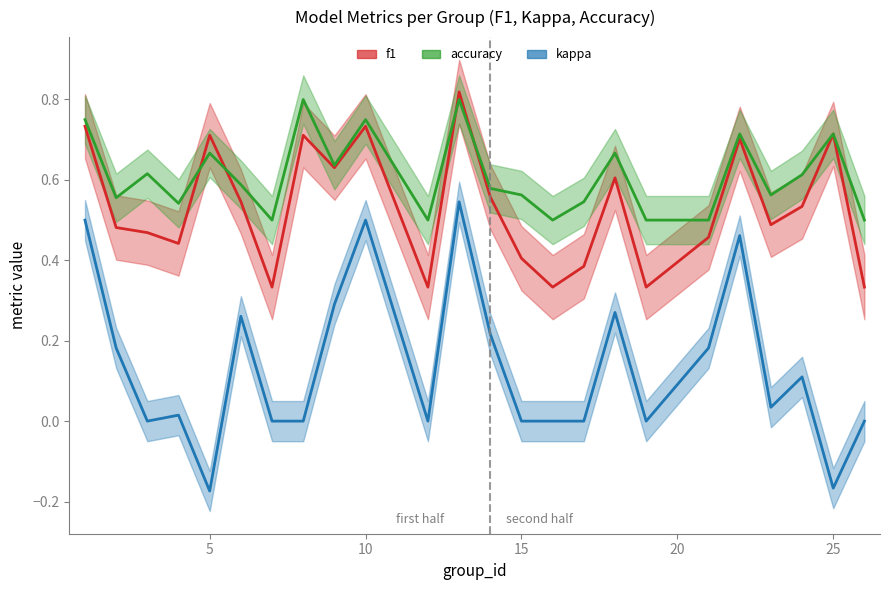

The value of f1 at 21 is 0.5. True or false?

True